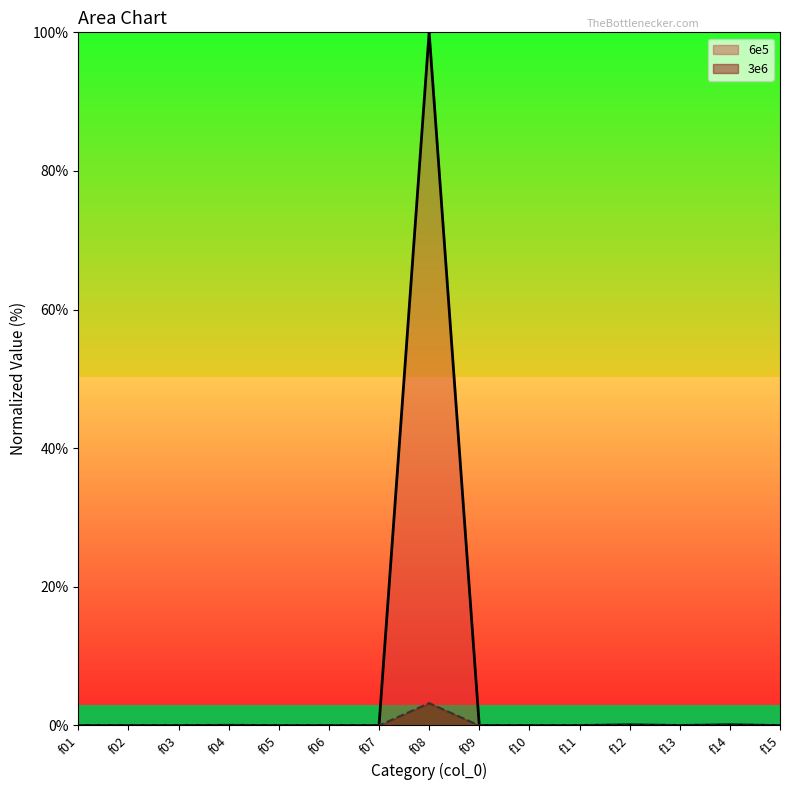

What is the total value across all series at f12?

0.1